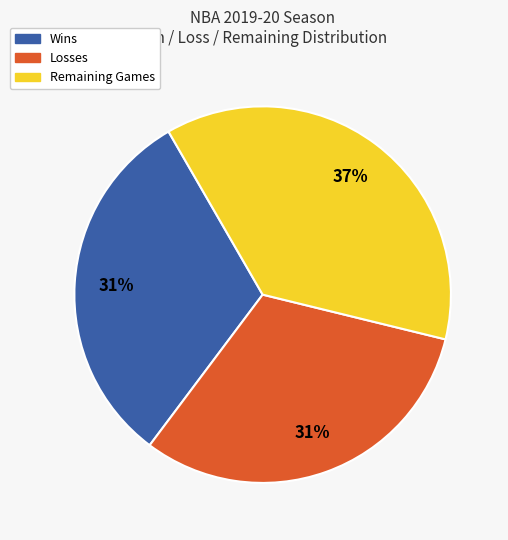

Do Losses and Remaining Games together represent more than half of the pie?

Yes